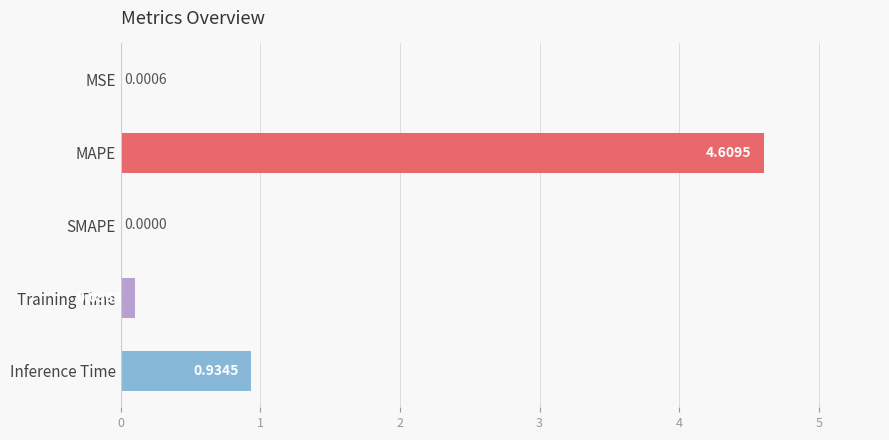

What is the change in value from MAPE to Inference Time?

-3.7